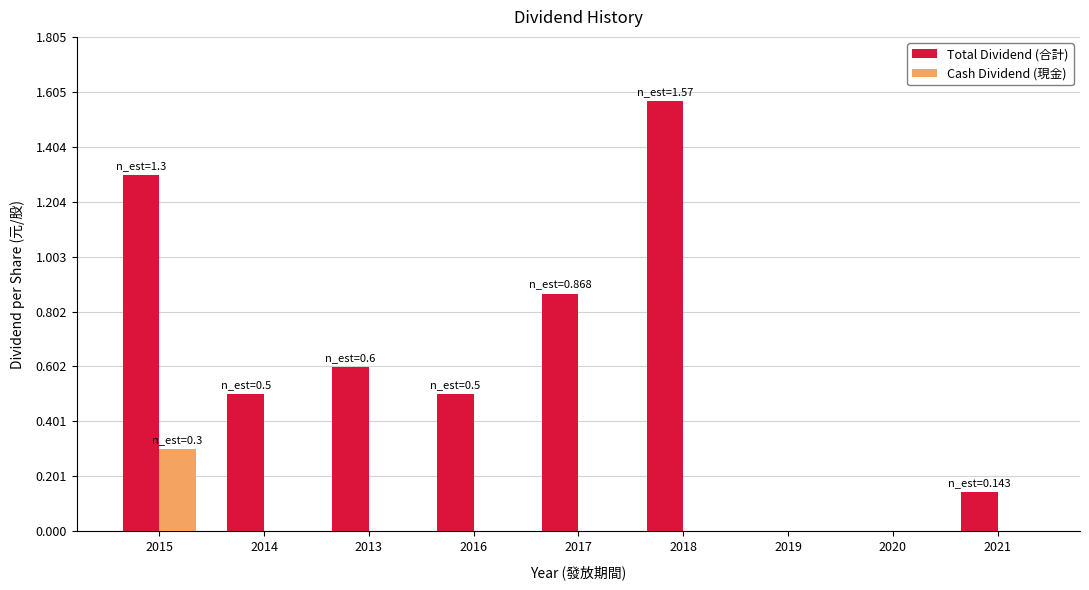

Which series changed the most between 2015 and 2014?

Total Dividend (合計)